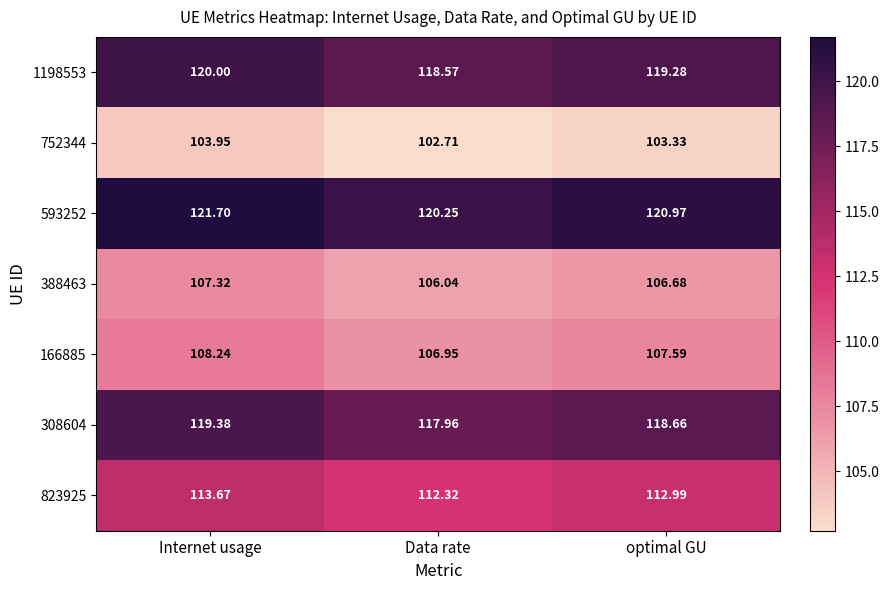

Which category has the lowest value in the 752344 series?

Data rate